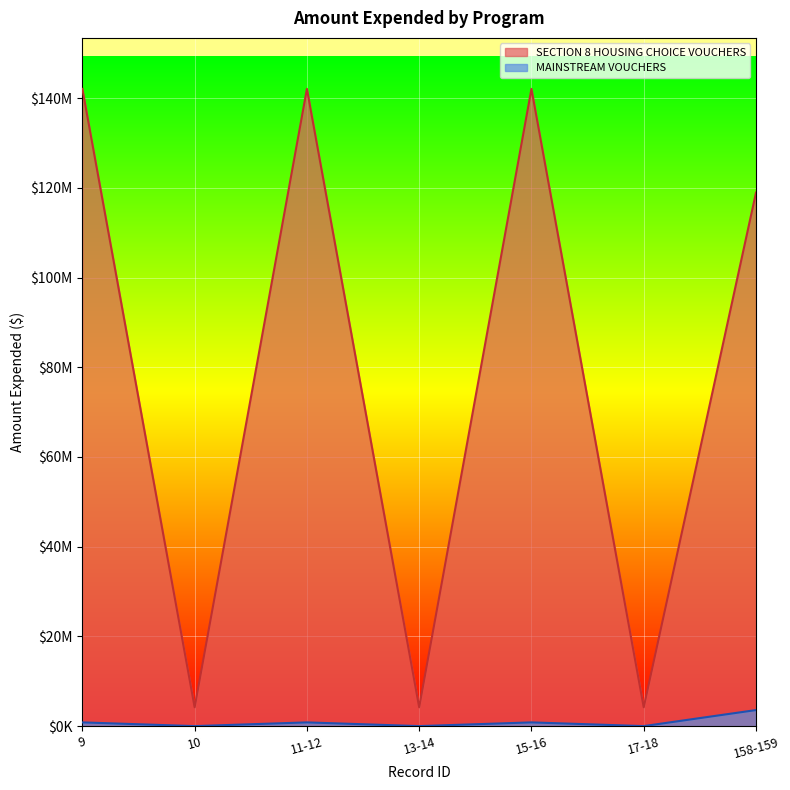

What is the minimum value for SECTION 8 HOUSING CHOICE VOUCHERS?

4211904